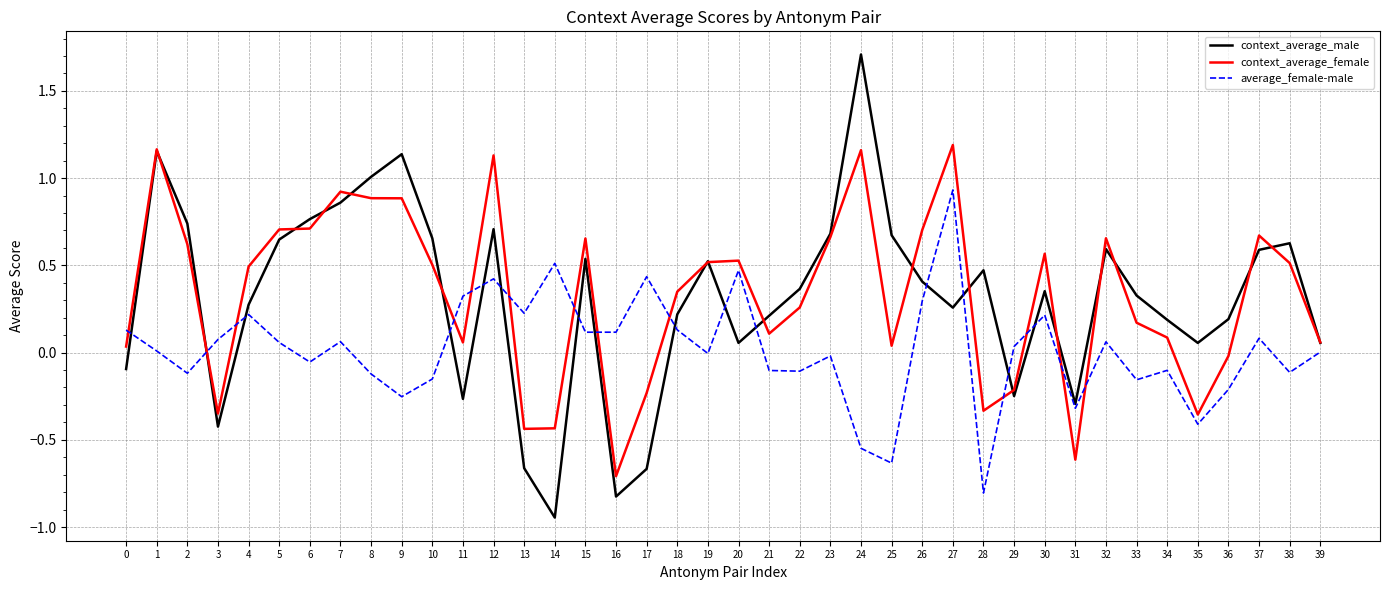

What is the greatest value displayed?

1.7